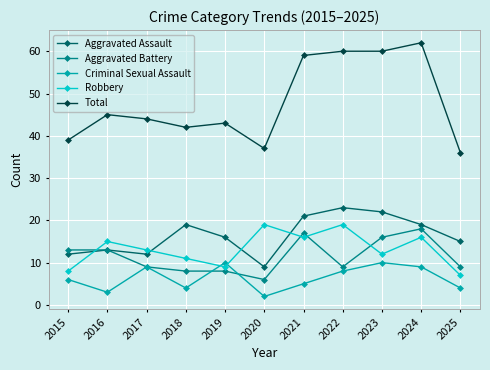

What is the difference between the maximum and minimum values in the Aggravated Assault series?

14